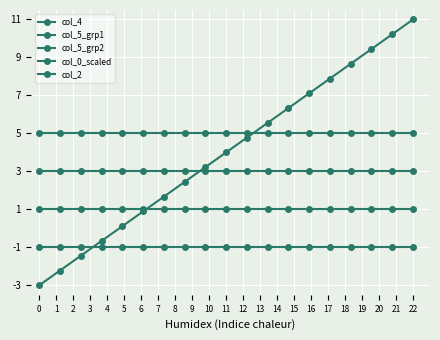

How many lines are shown in the chart?

5